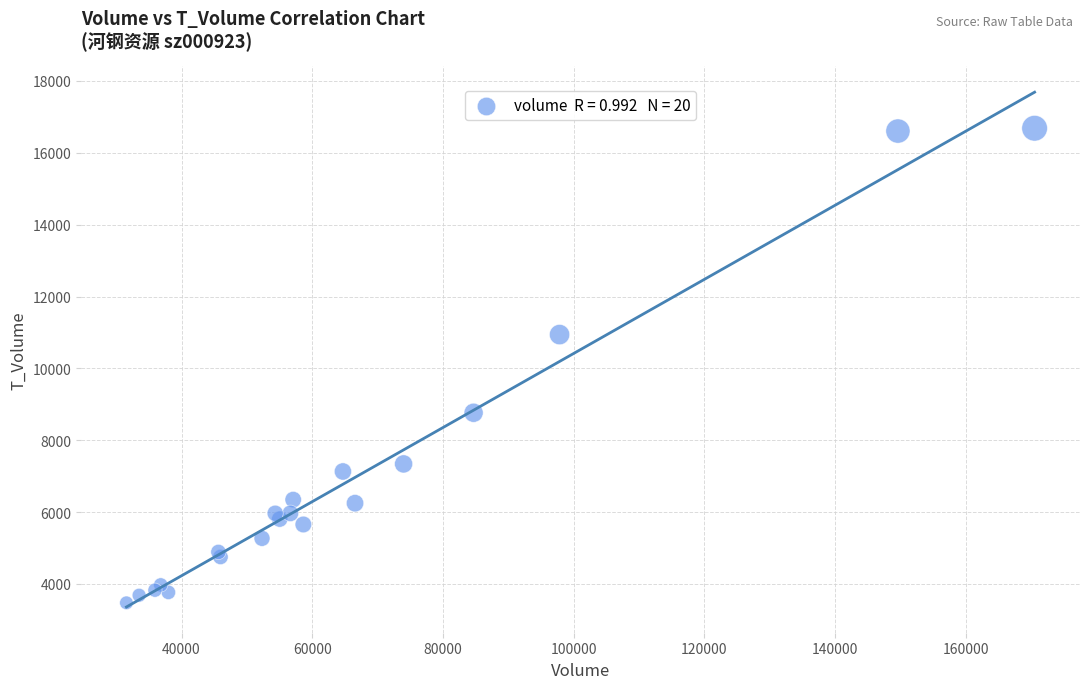

What Y value in the scatter plot is closest to 10079?

10940